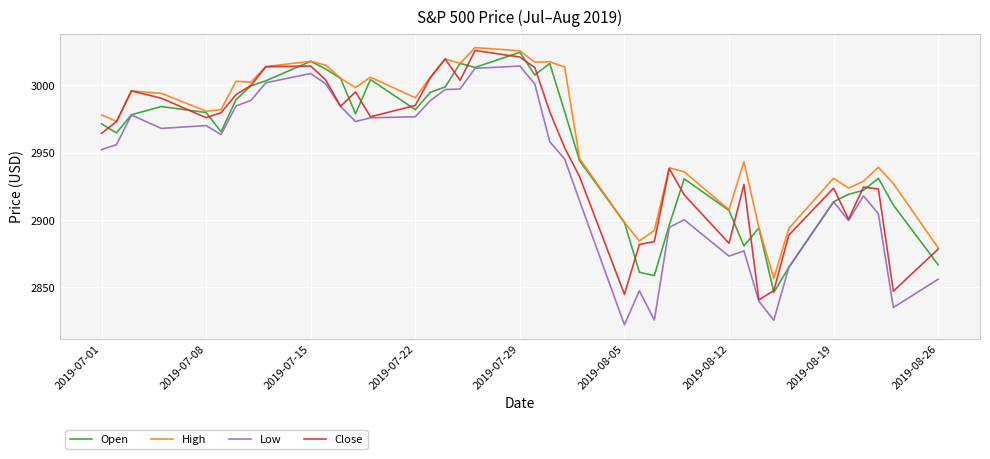

Which series has the largest total across all categories?

High